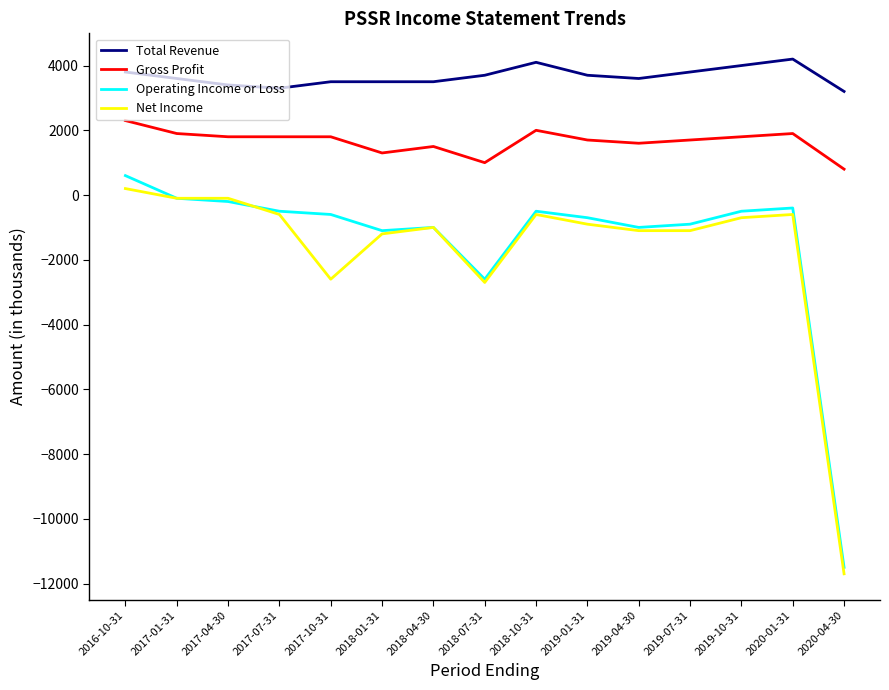

True or false: Operating Income or Loss has a value of -600 at 2017-10-31.

True